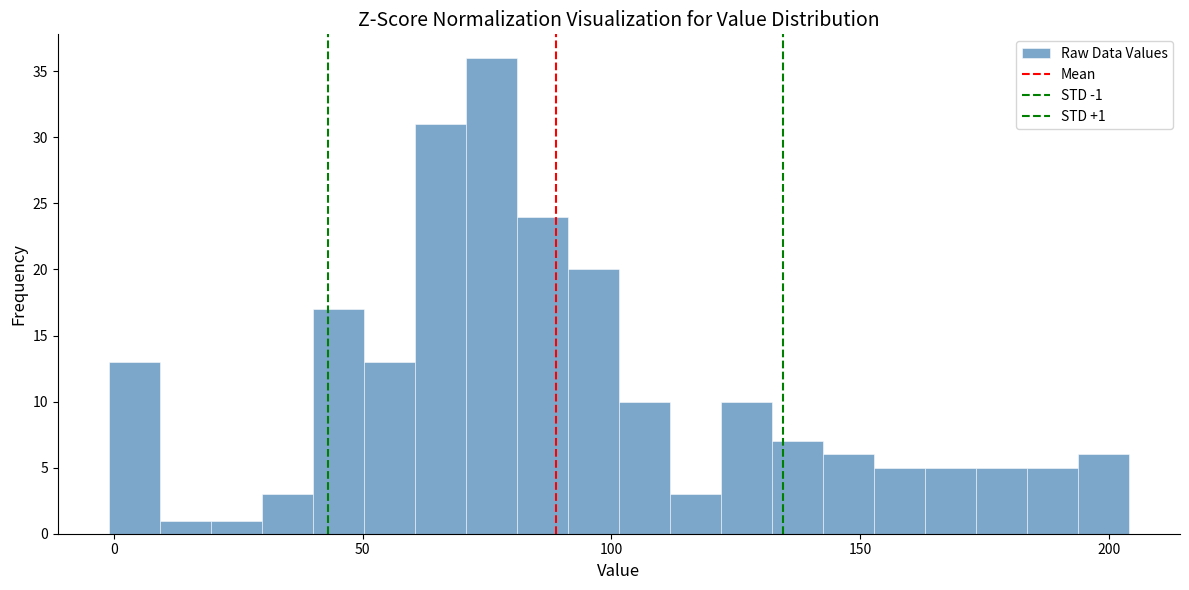

Read against the x-axis, roughly where is the centre of the tallest bar?

75